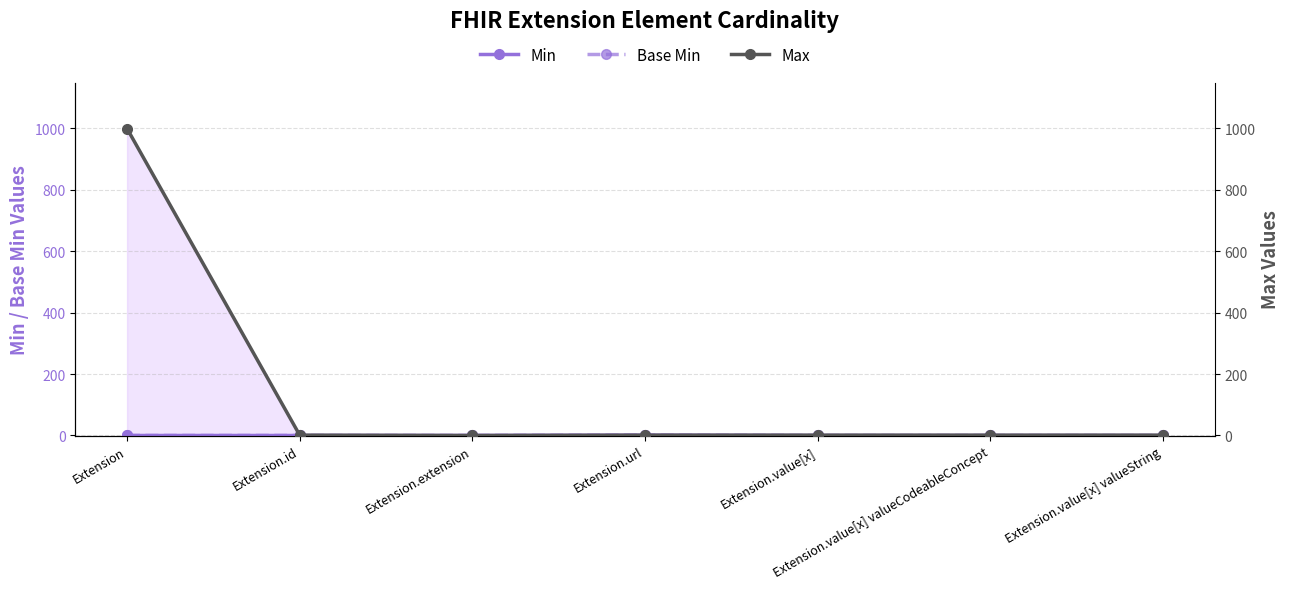

Which has a higher value, Extension.value[x] valueString or Extension.value[x]?

Extension.value[x] valueString